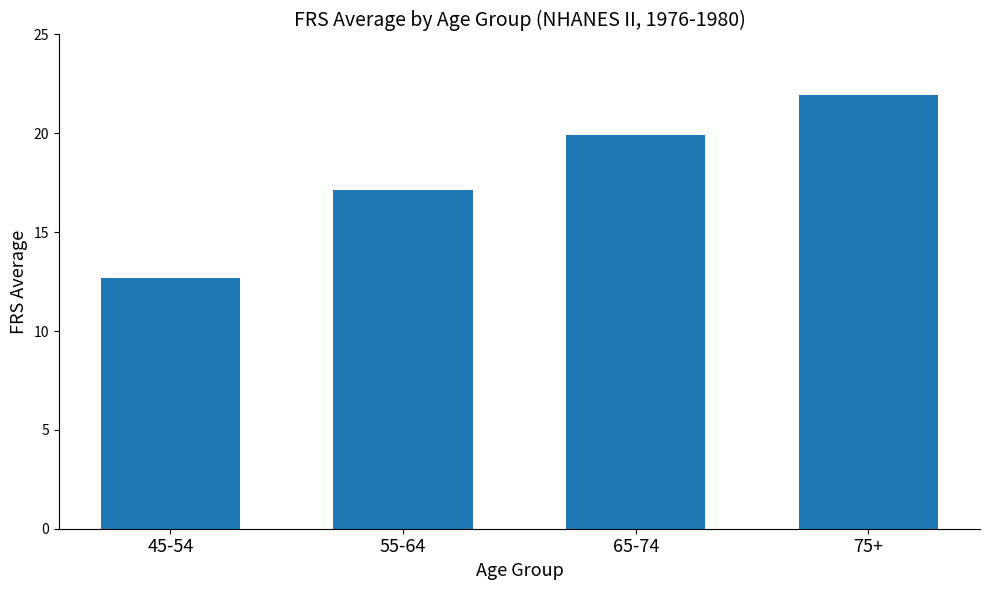

Does the chart contain stacked bars?

No